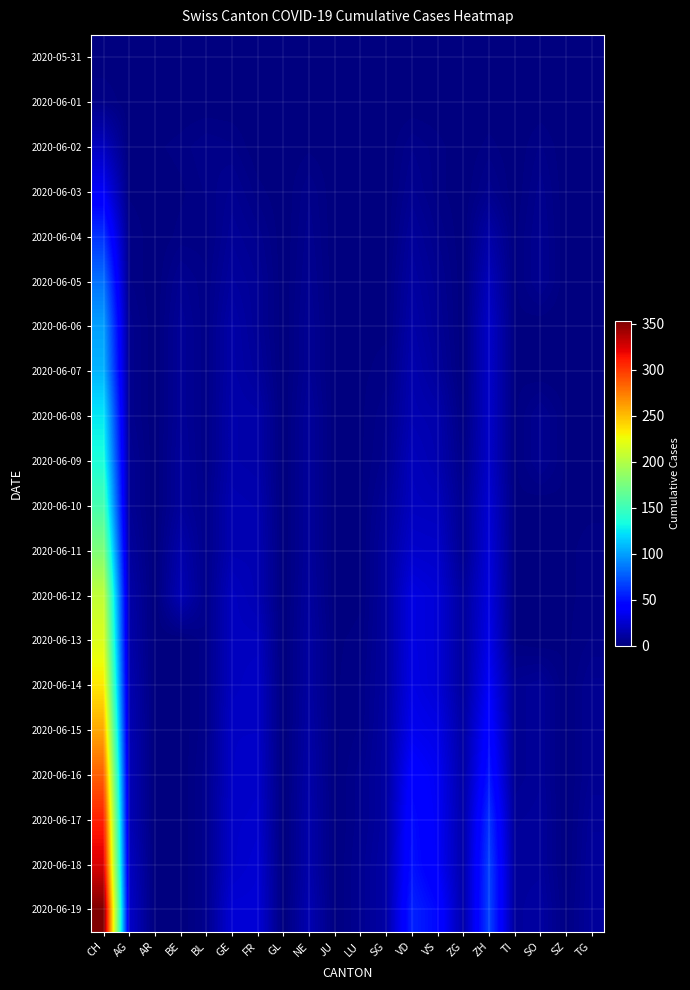

Which series has the largest total across all categories?

2020-06-19